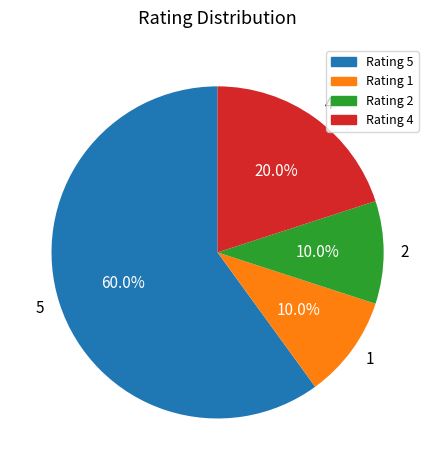

Which category has the biggest portion of the pie?

Rating 5